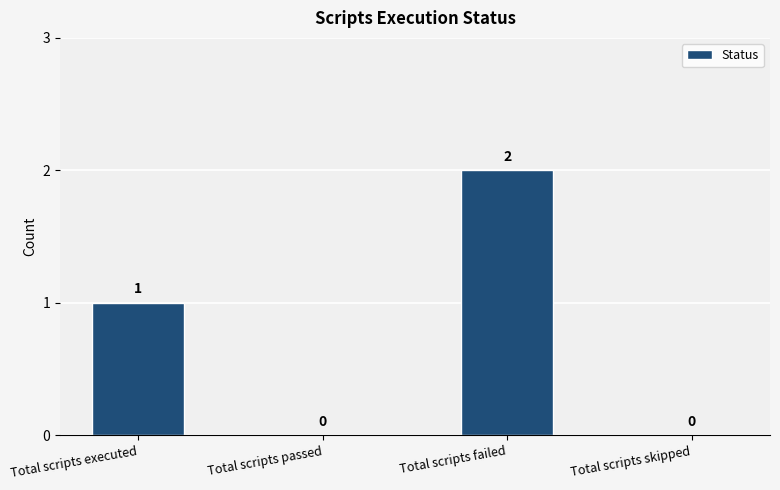

True or false: the data shows -1 at Total scripts skipped.

False